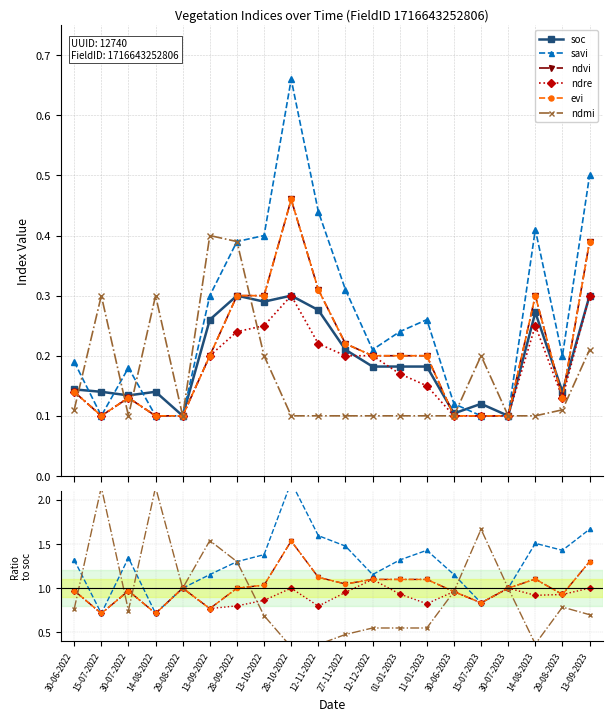

Rank the series at 29-08-2022 from highest to lowest value.

savi, ndvi, ndre, evi, ndmi, soc